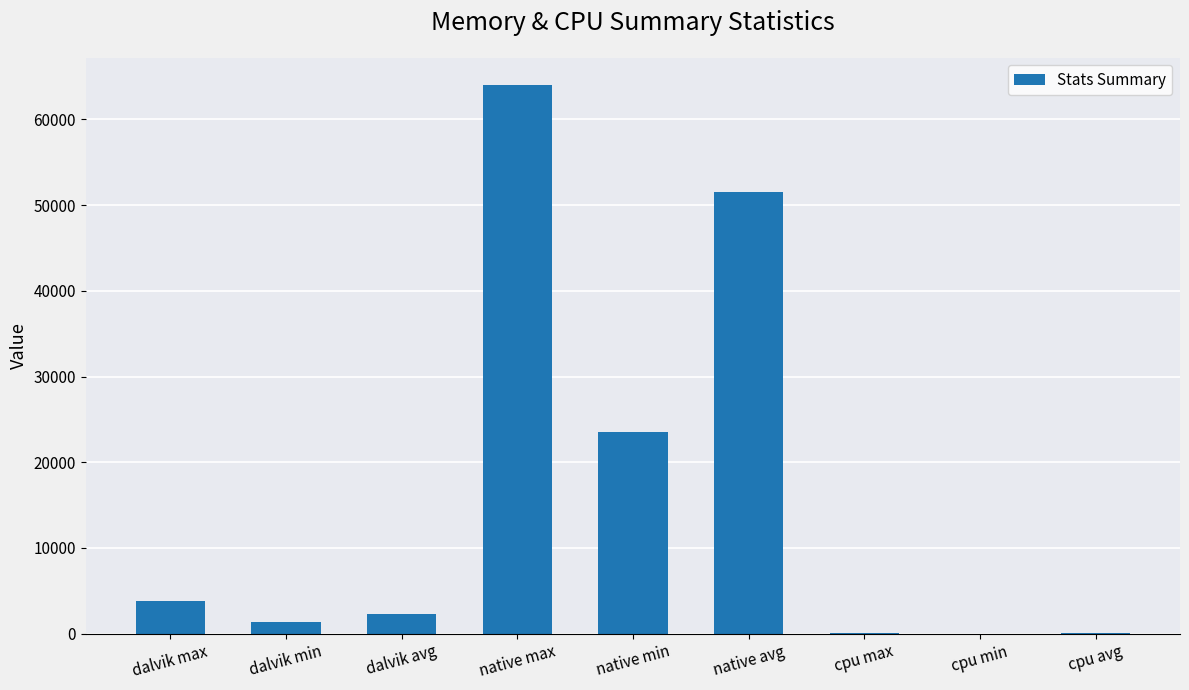

What is the greatest value displayed?

64000.0